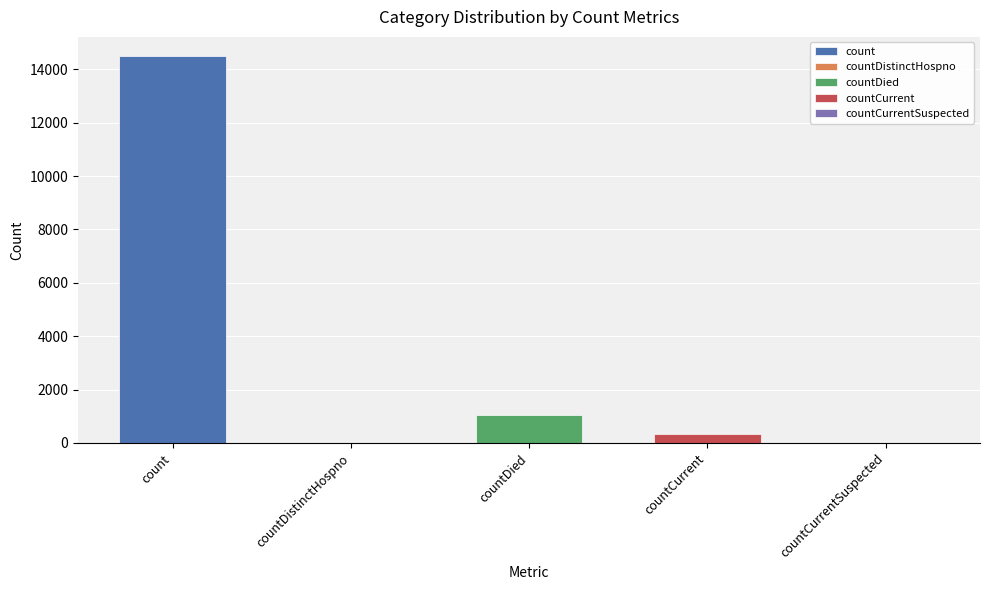

How many data points does each series have?

5